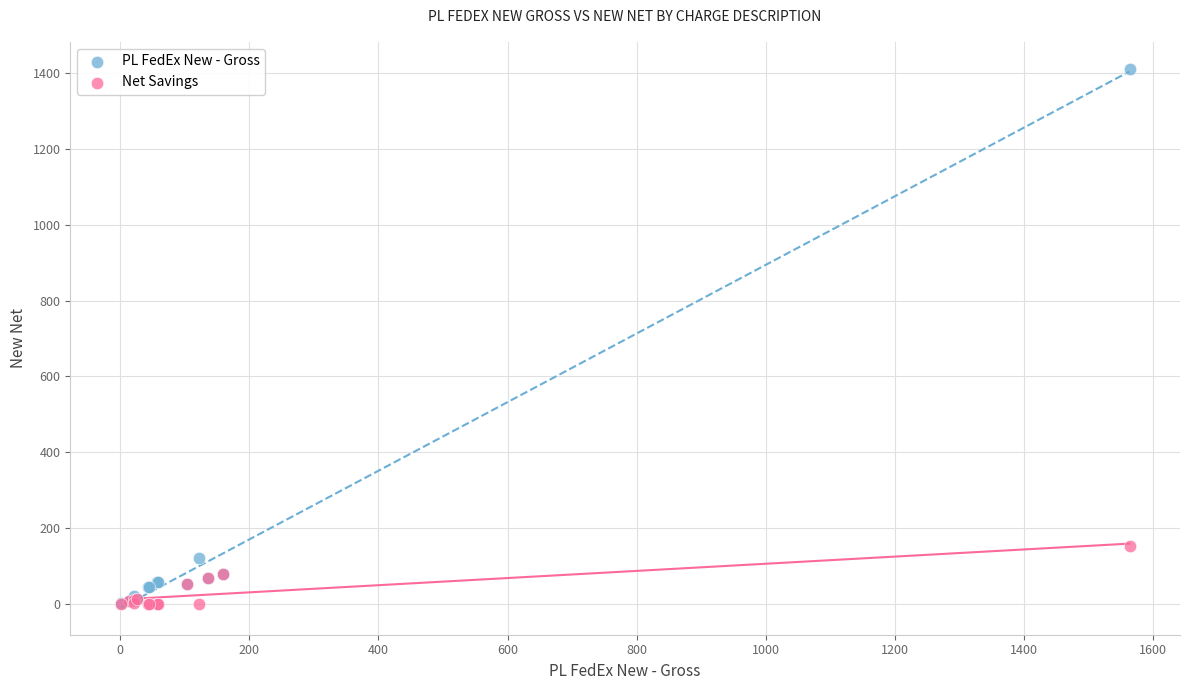

In the PL FedEx New - Gross series, what Y value is closest to 706?

121.6